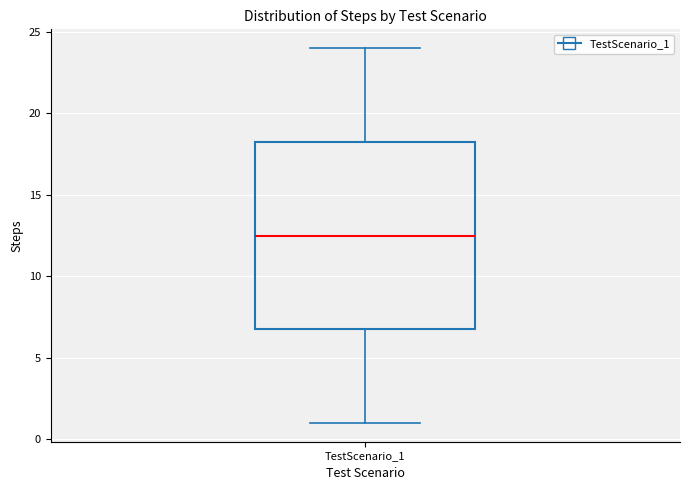

Where does the upper whisker of the box for TestScenario_1 end on the y-axis? The values are not printed on the chart, so give them approximately, as read against the axis.

24.0